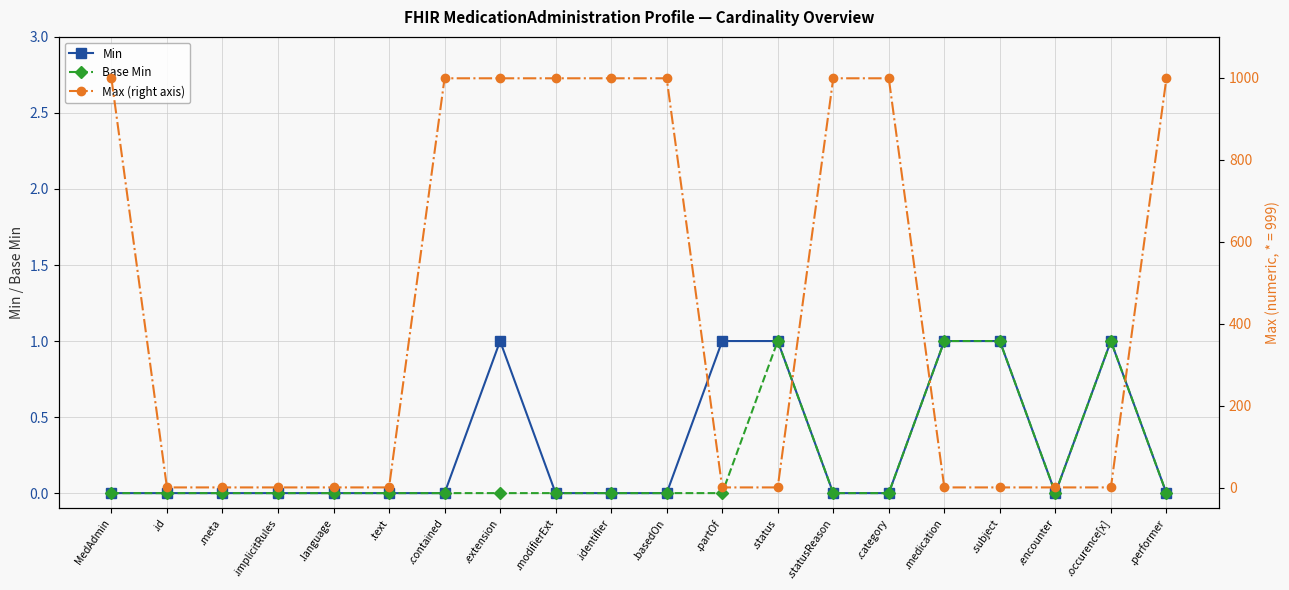

At how many categories does at least one series exceed 218?

9